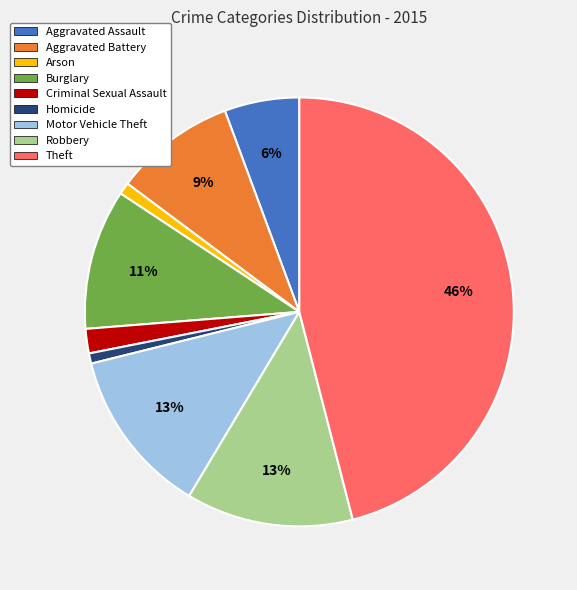

To the nearest percent, what is the difference between the Criminal Sexual Assault and Arson slice percentages?

1%